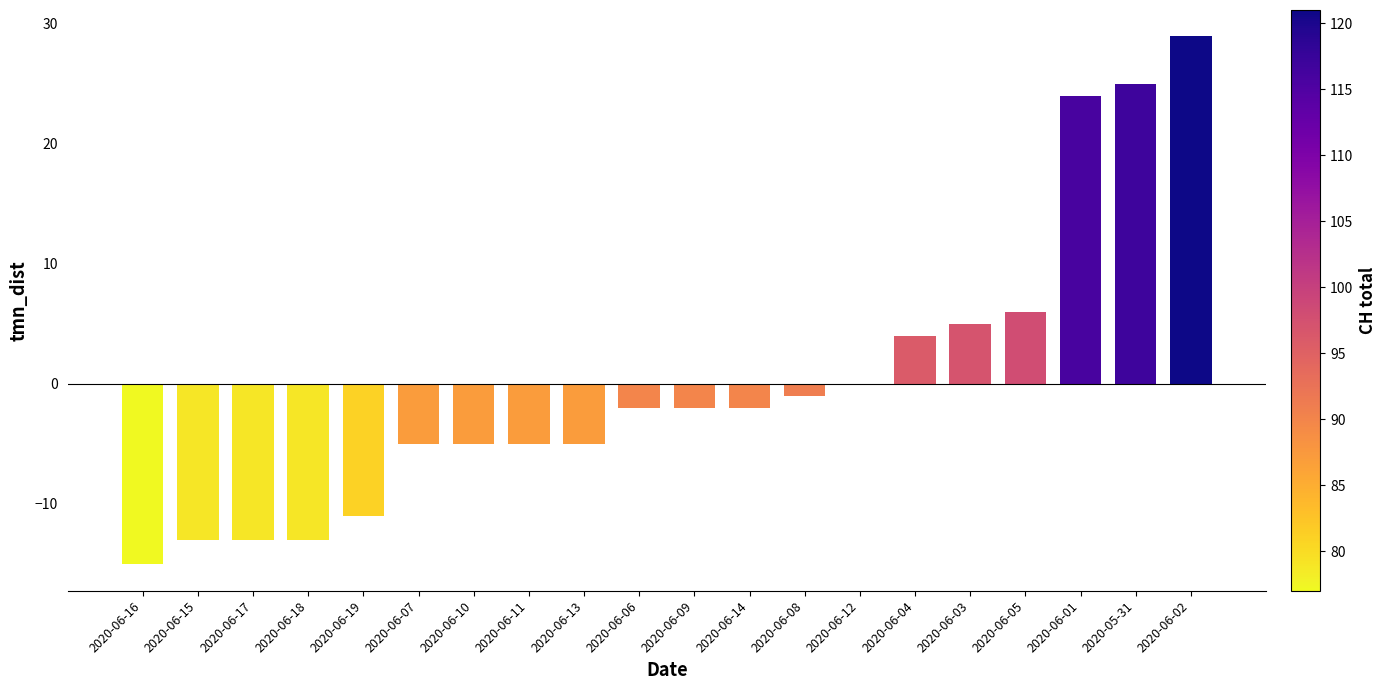

Are the bars horizontal?

No